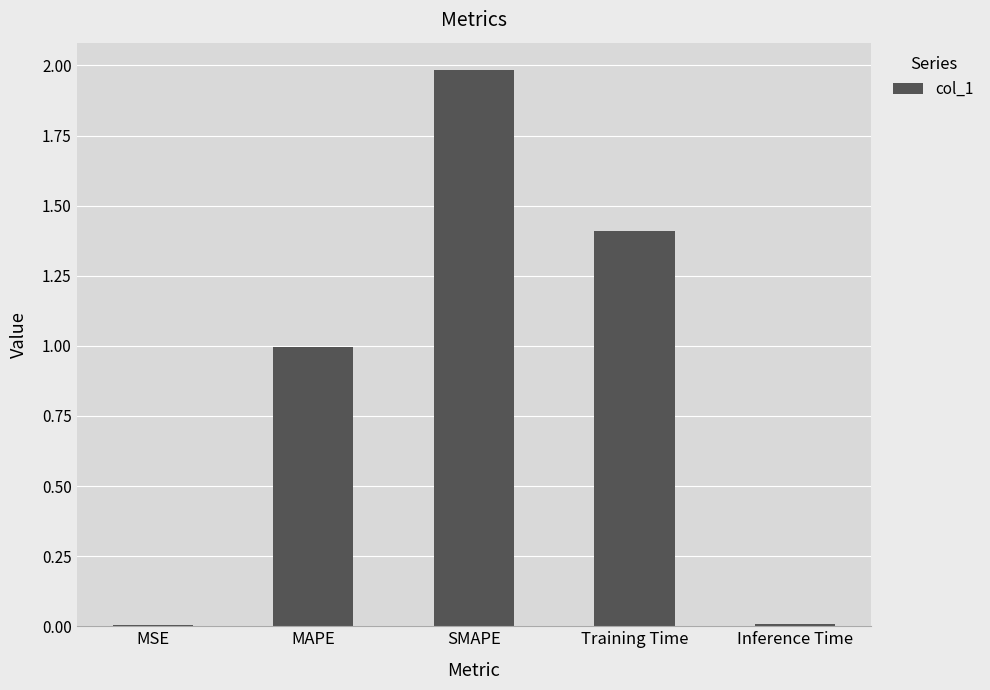

Is it true that the value at Training Time is 1.4?

True